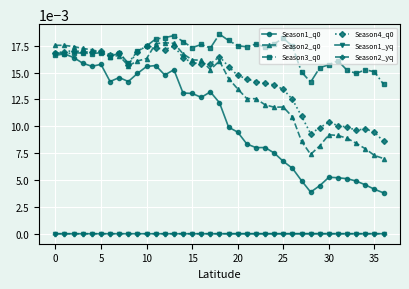

True or false: Season1_yq and Season3_q0 intersect in this chart.

False